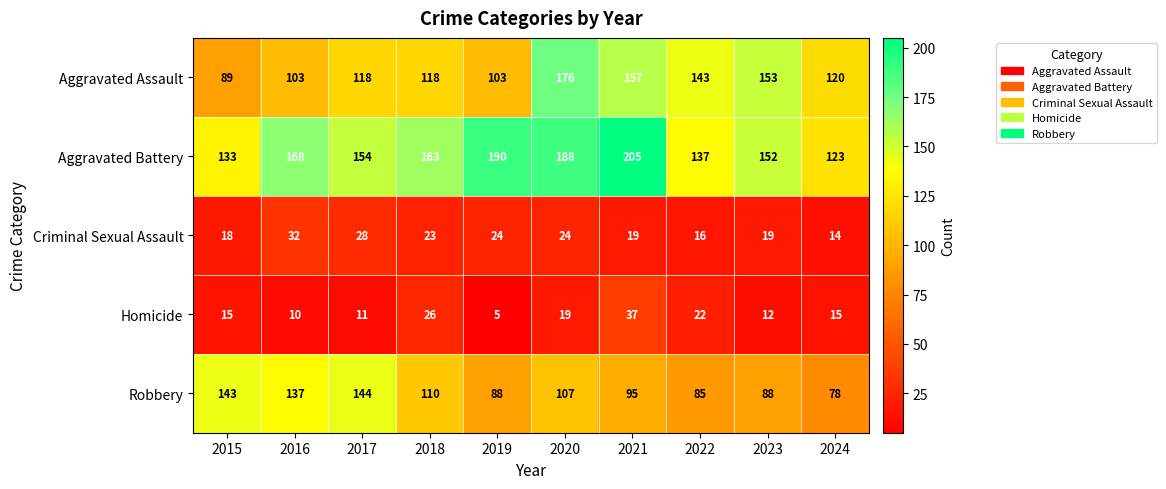

Rank the series by their maximum value, from lowest to highest.

Criminal Sexual Assault, Homicide, Robbery, Aggravated Assault, Aggravated Battery